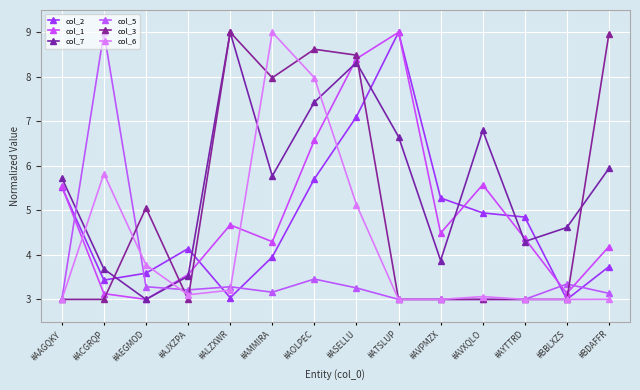

How many data points does each series have?

14